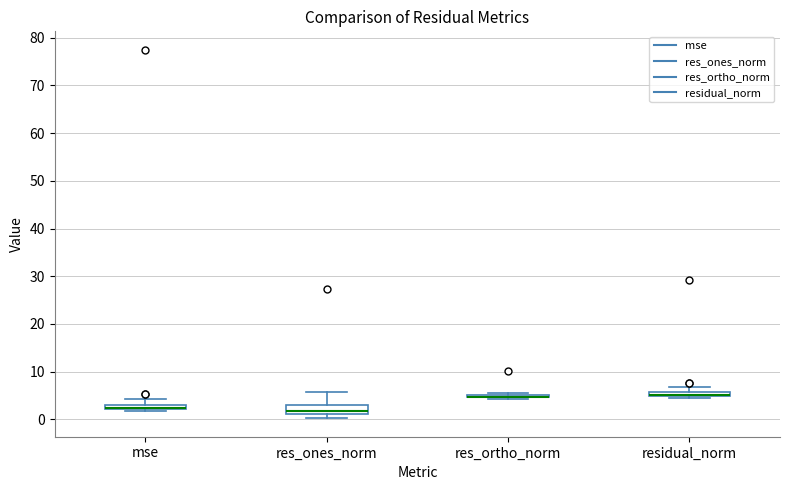

Where does the upper whisker of the box for mse end on the y-axis? The values are not printed on the chart, so give them approximately, as read against the axis.

4